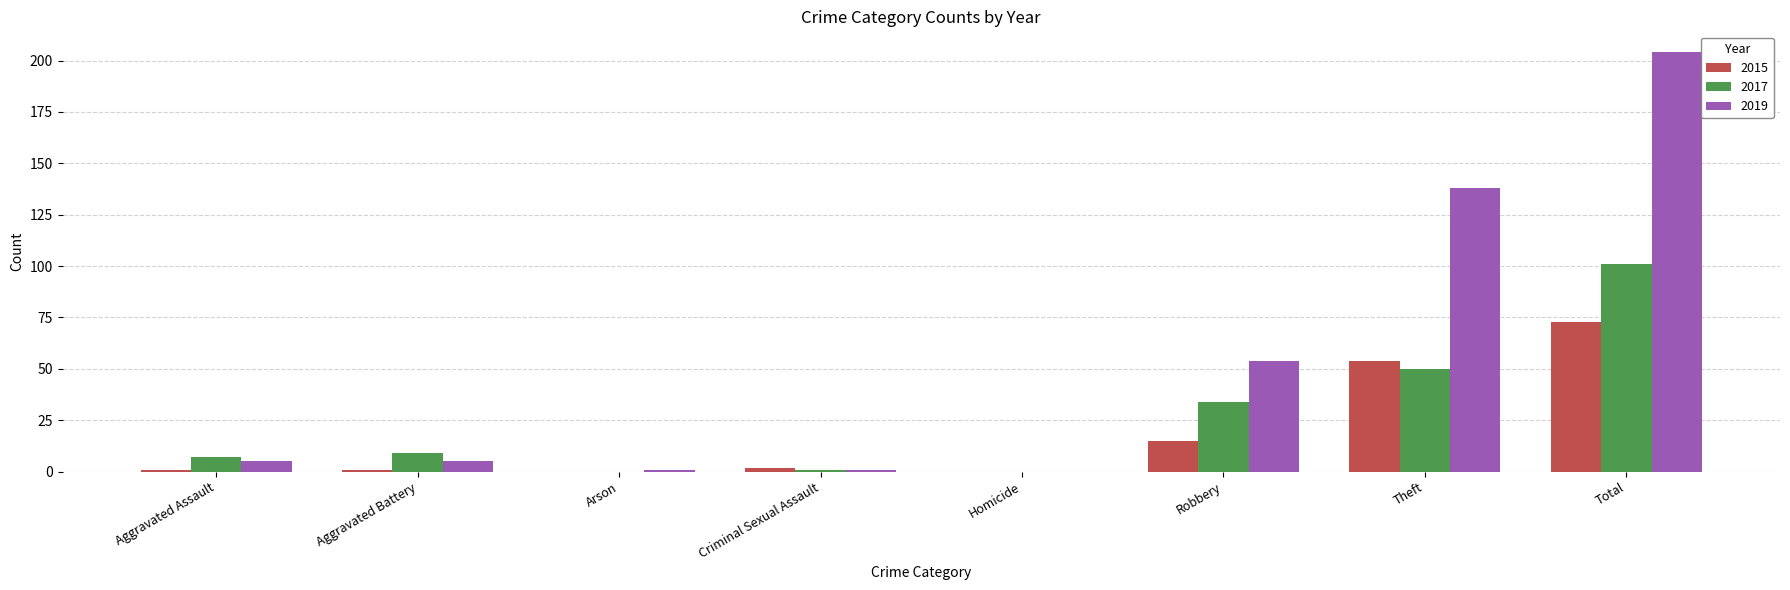

Is the value of 2017 at Total greater than the value of 2019 at Homicide?

Yes